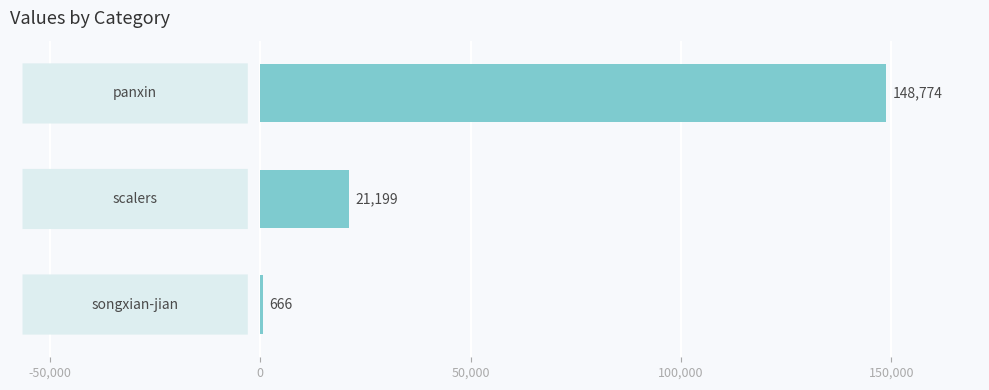

What is the sum of all values?

170639